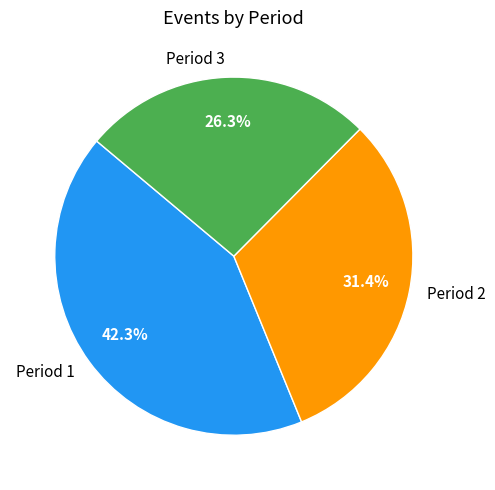

Is Period 1 the majority of the pie?

No